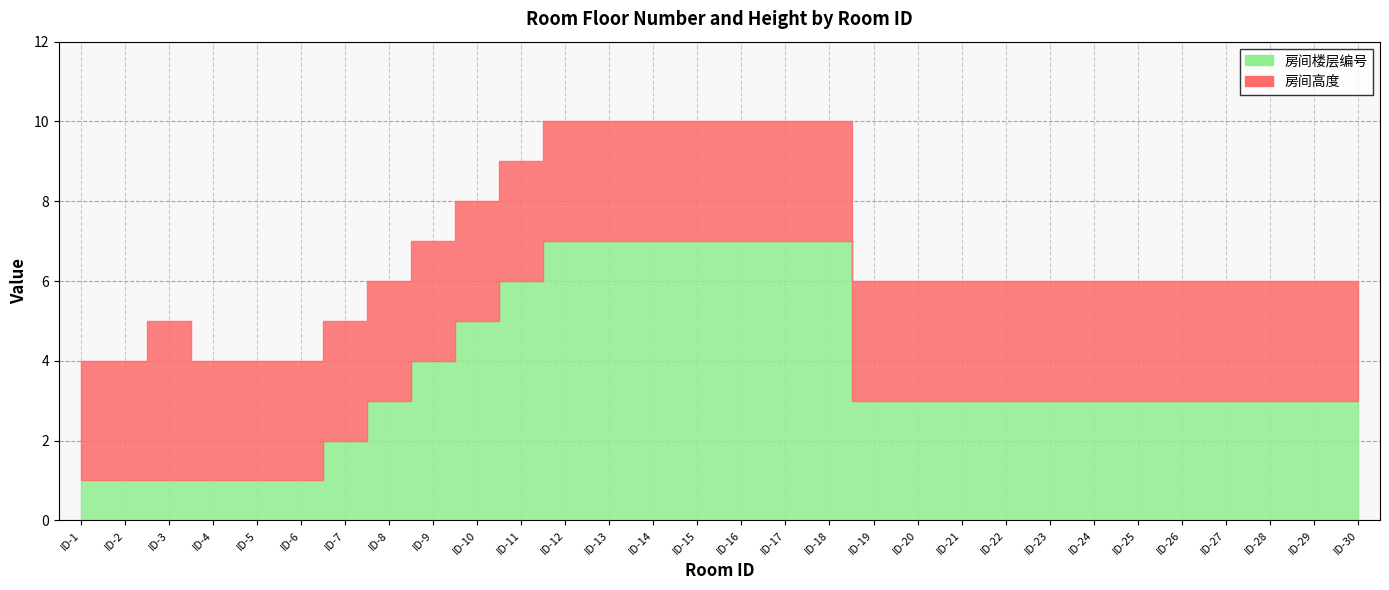

How many 房间高度 values are between 3 and 4?

30